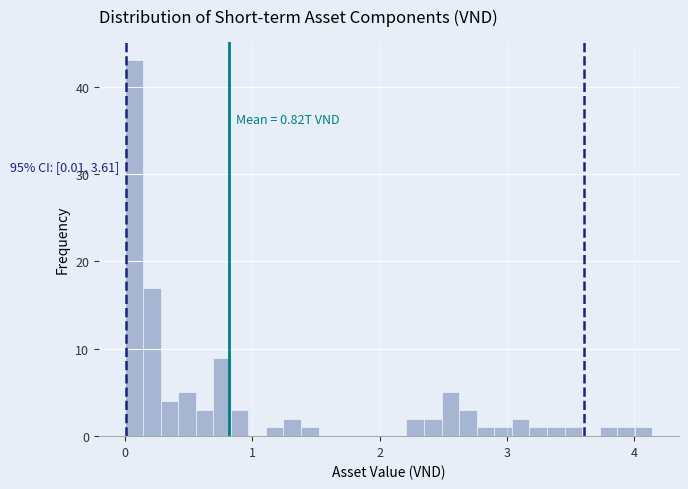

Read against the x-axis, roughly where is the centre of the tallest bar?

0.1